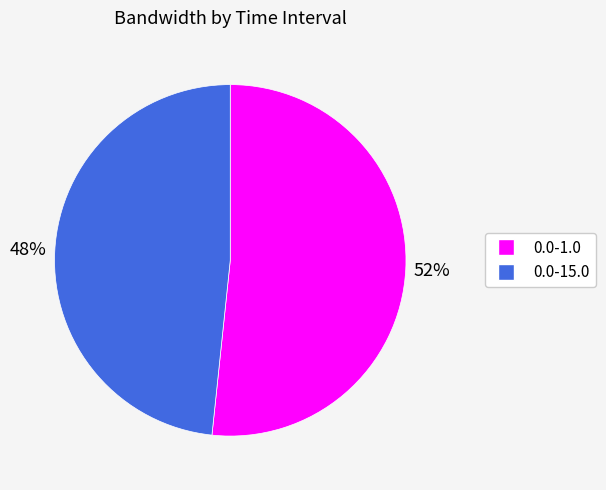

How many segments does this pie chart have?

2